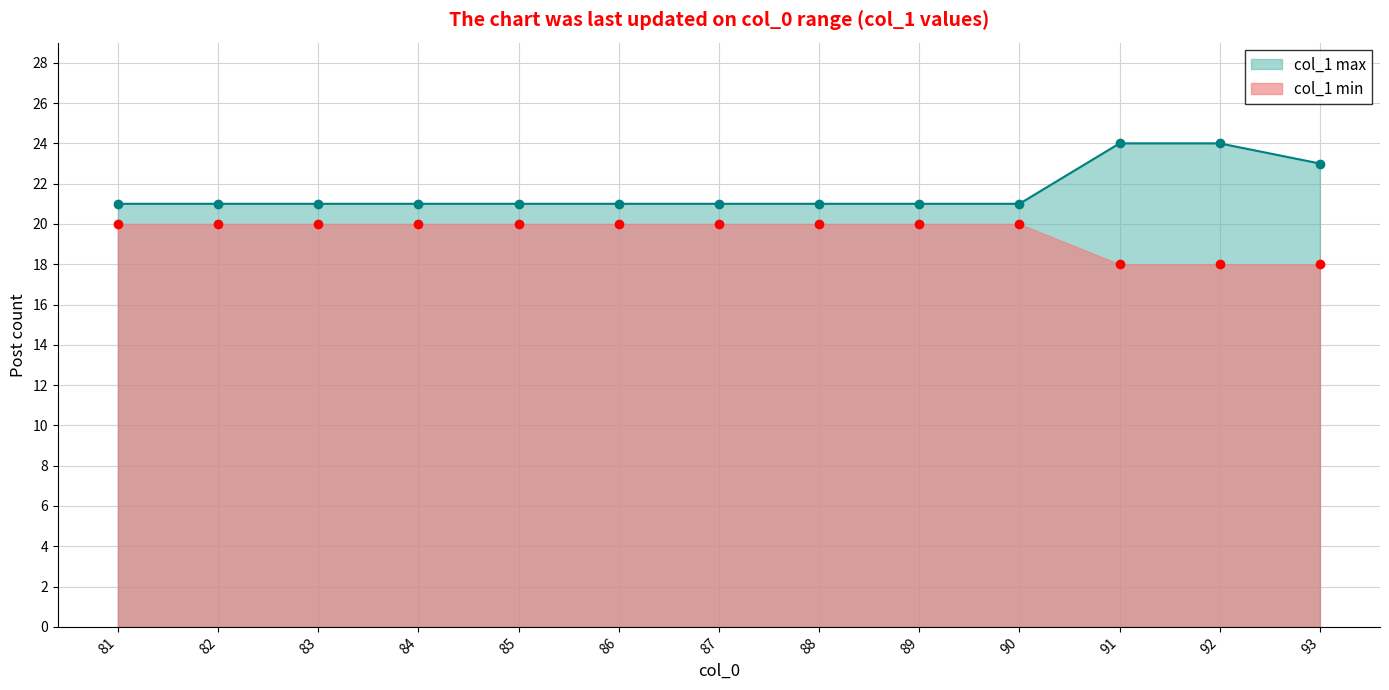

True or false: col_1 min and col_1 max cross at least once.

False